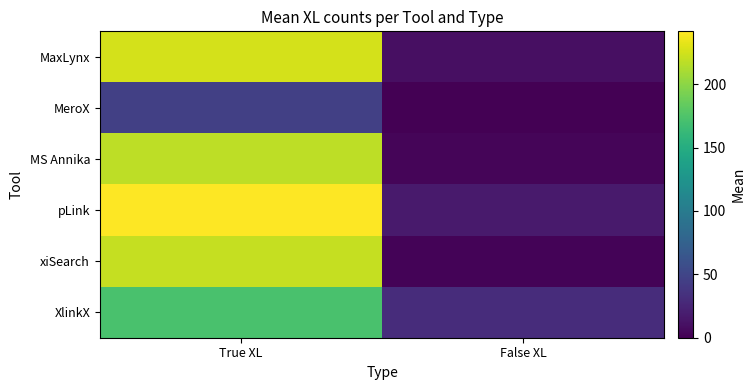

Which label corresponds to the smallest value in the chart?

False XL